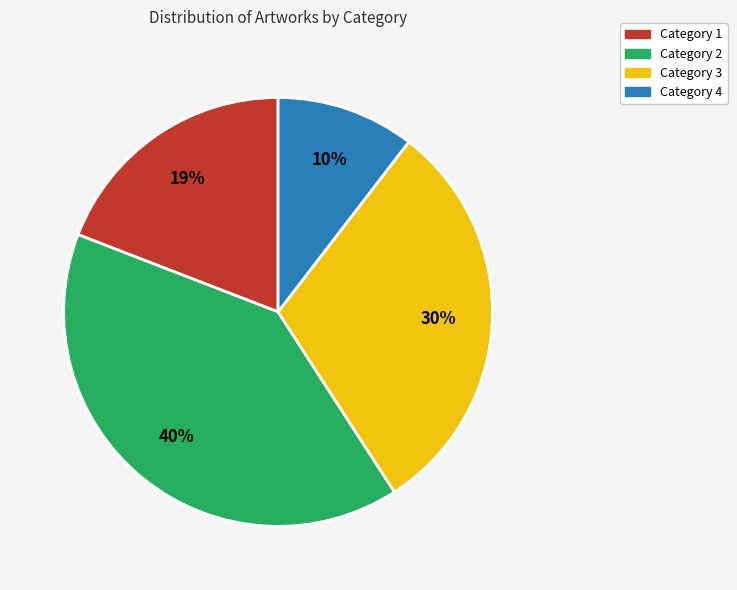

Does Category 1 represent more than half of the total?

No